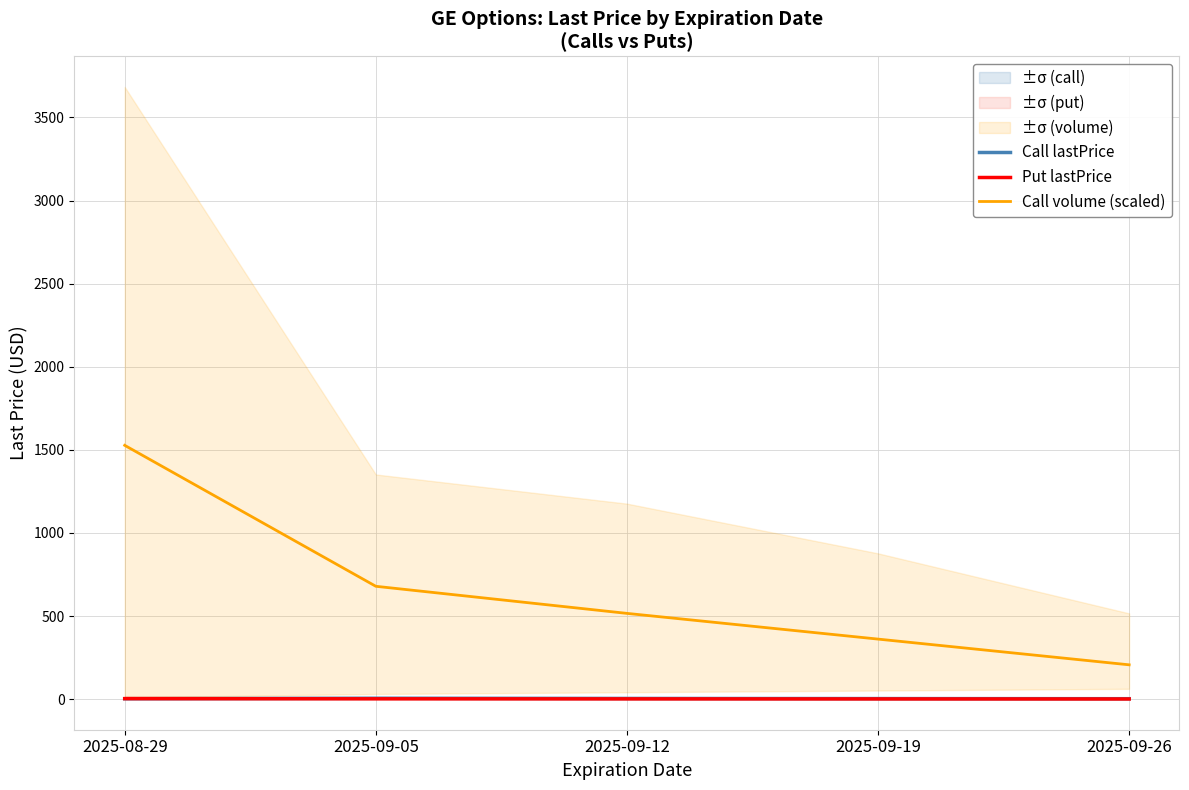

List the labels in order of Call lastPrice value, smallest first.

2025-08-29, 2025-09-26, 2025-09-19, 2025-09-12, 2025-09-05